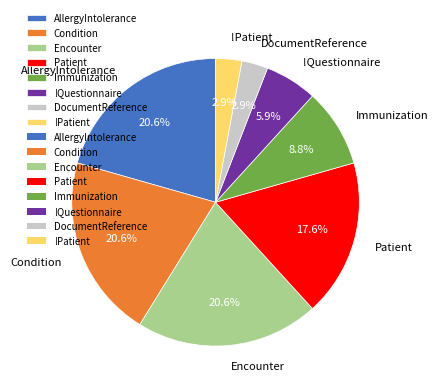

What is the ratio of the value at !Patient to the value at !Questionnaire?

0.5